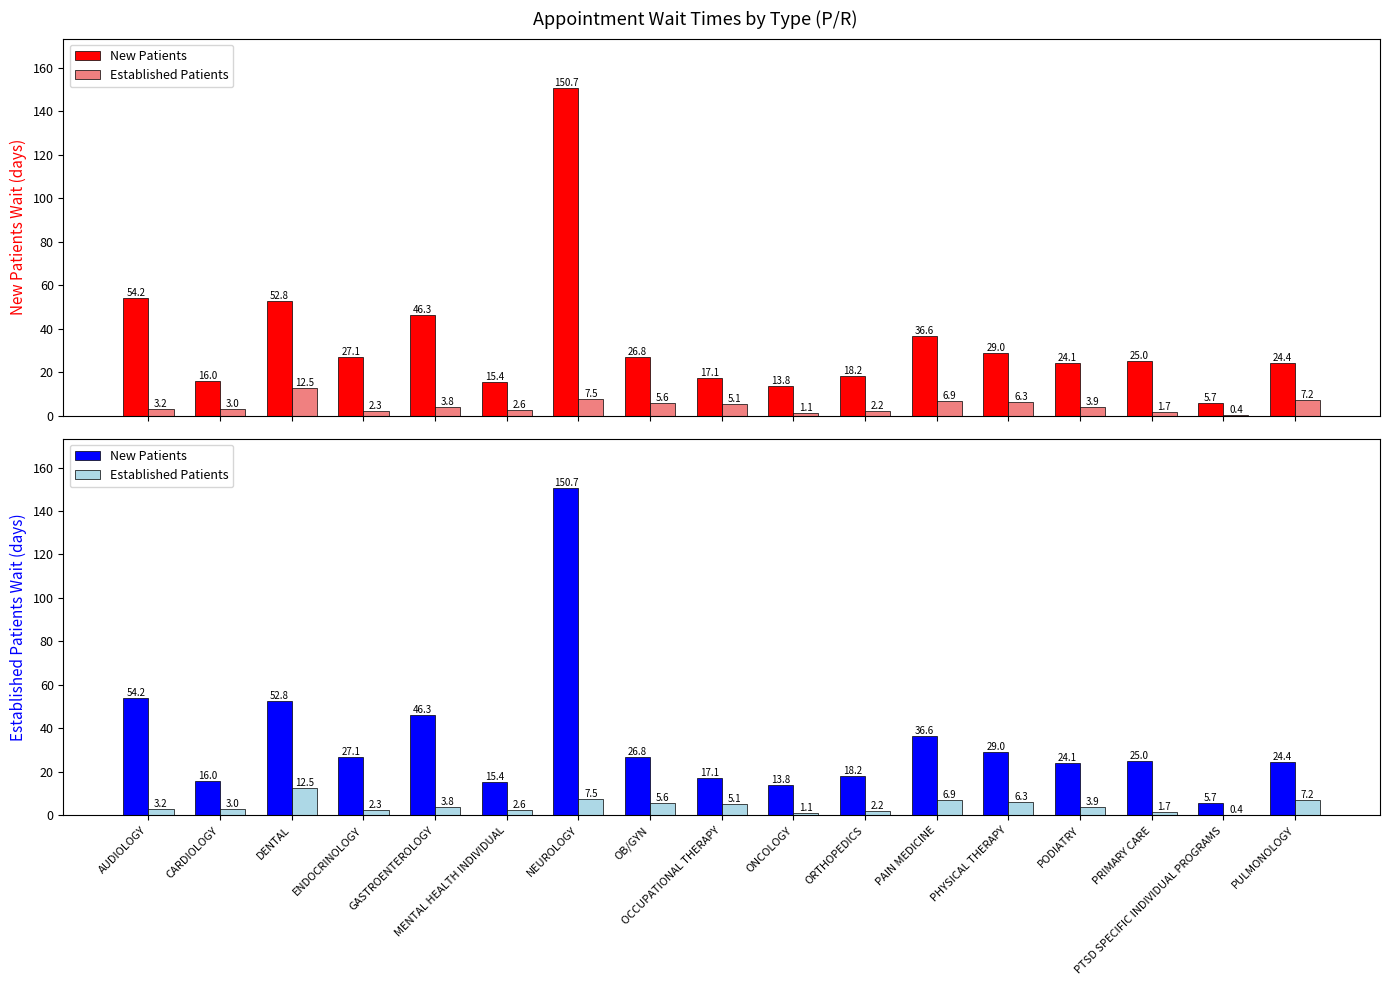

What is the minimum value shown in the chart?

0.4